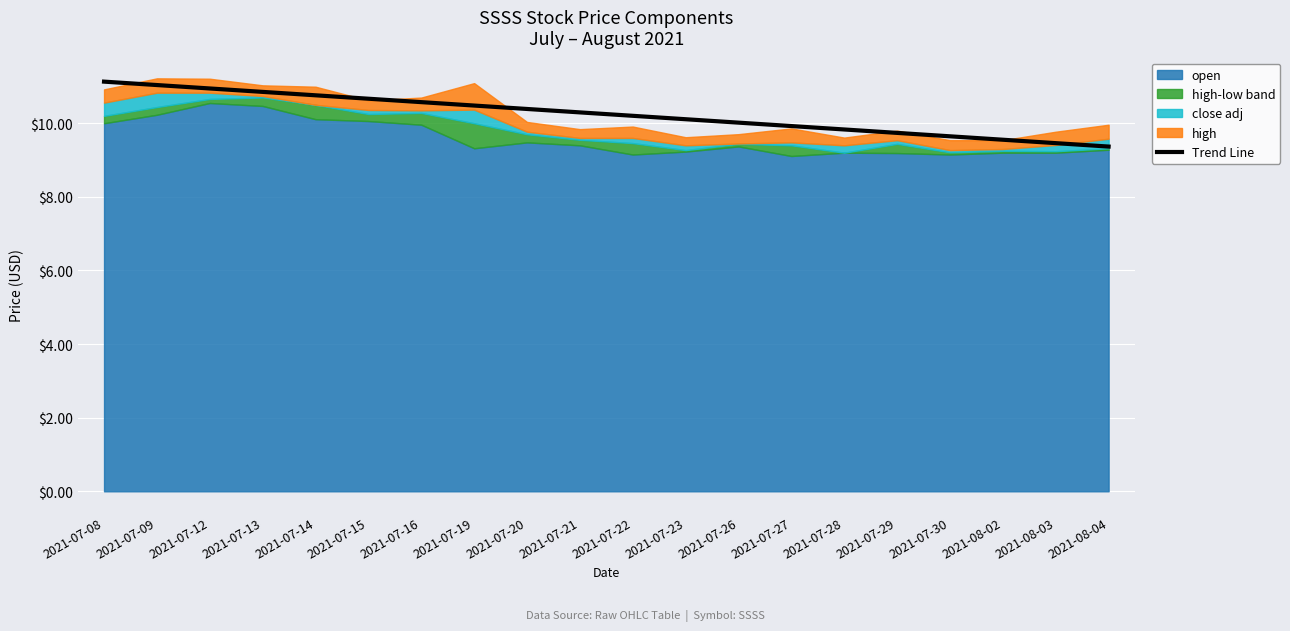

The chart shows a value of 10.5 at 2021-07-19. True or false?

True